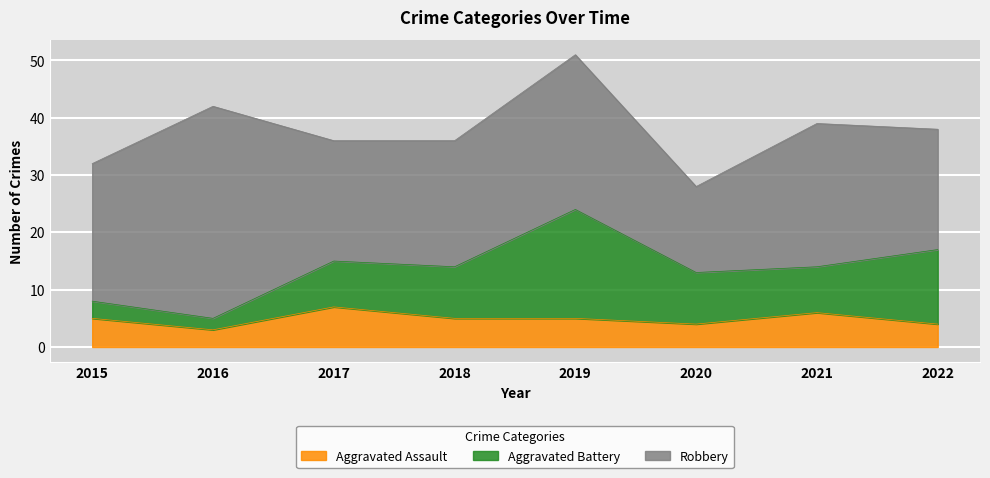

At which category is the sum across all series the highest?

2019